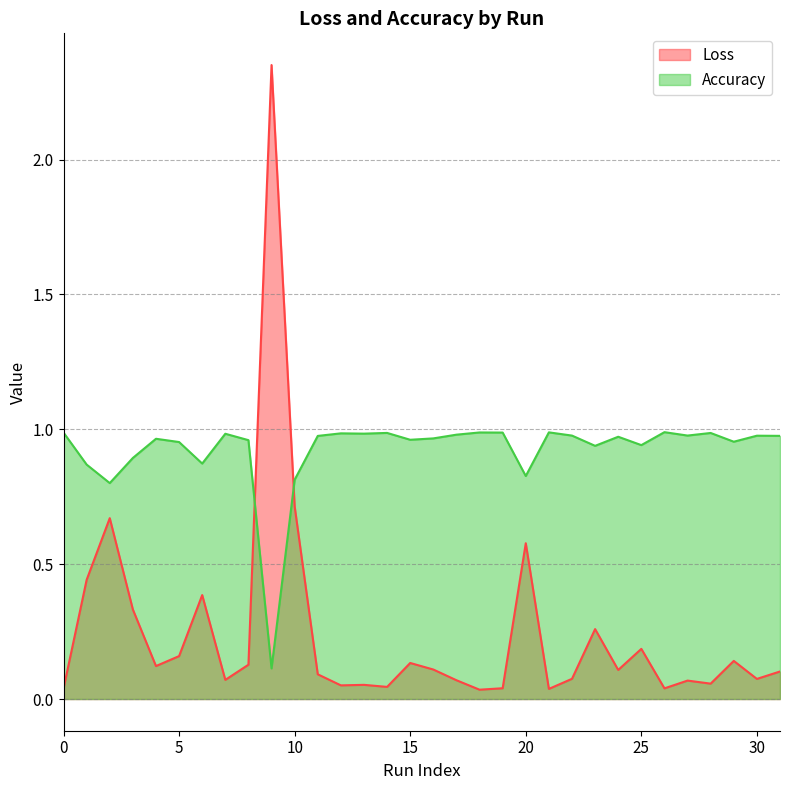

What is the maximum value for Accuracy?

1.0